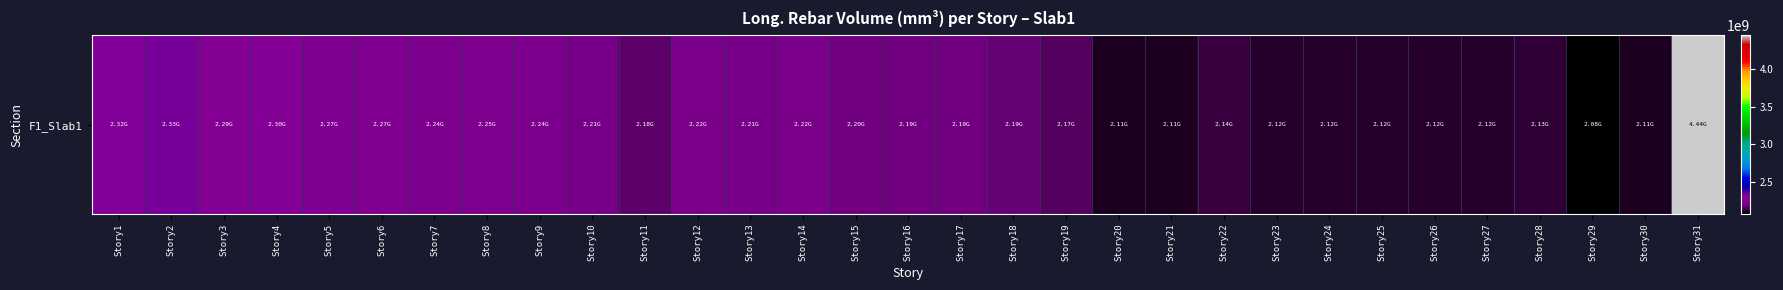

Rank the categories by value from highest to lowest.

Story31, Story2, Story1, Story4, Story3, Story6, Story5, Story8, Story7, Story9, Story12, Story14, Story13, Story10, Story15, Story17, Story16, Story18, Story11, Story19, Story22, Story28, Story25, Story27, Story26, Story24, Story23, Story30, Story21, Story20, Story29